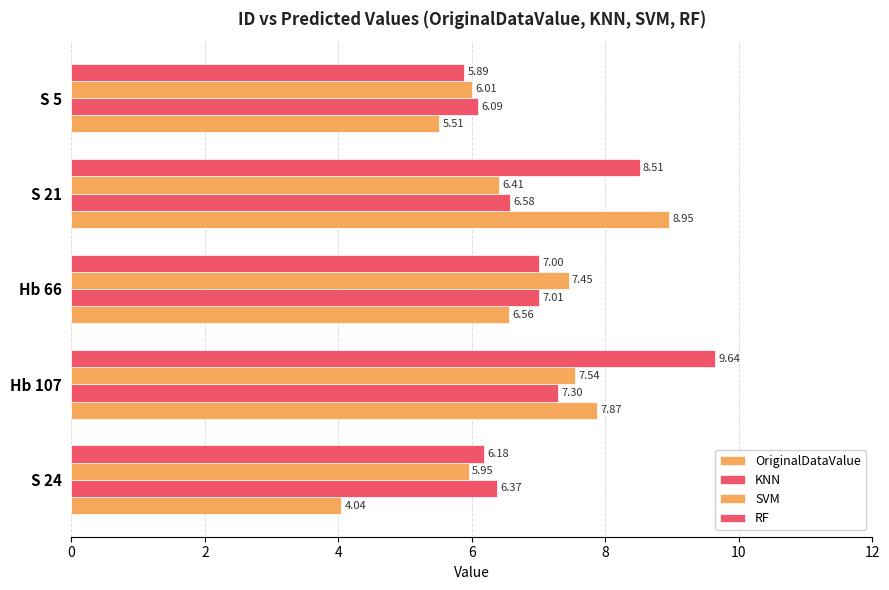

How many values in the OriginalDataValue series are below 6?

2